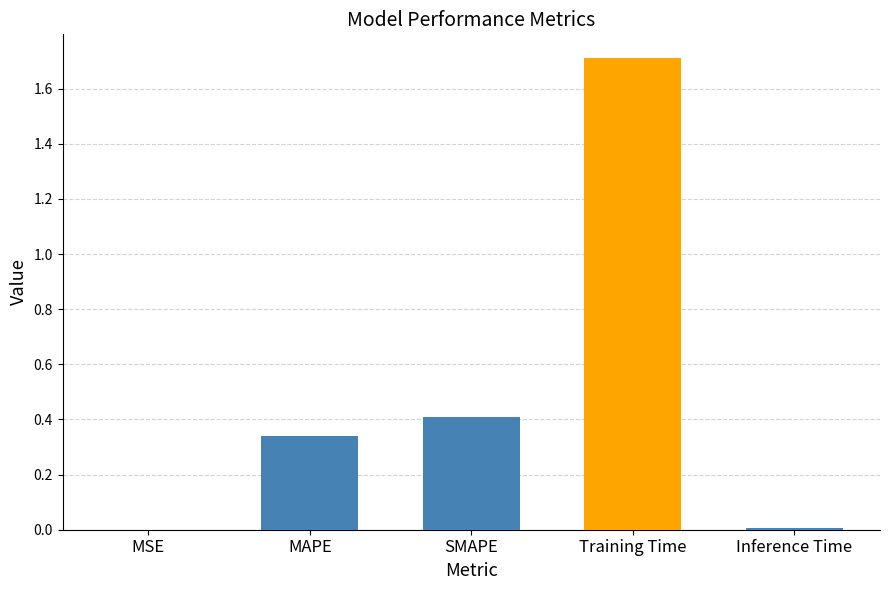

Are the bars horizontal?

No